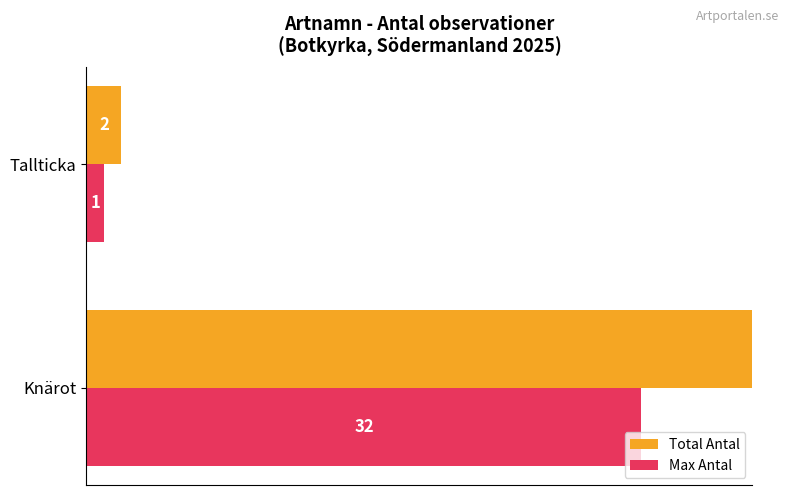

How many groups of bars are there?

2